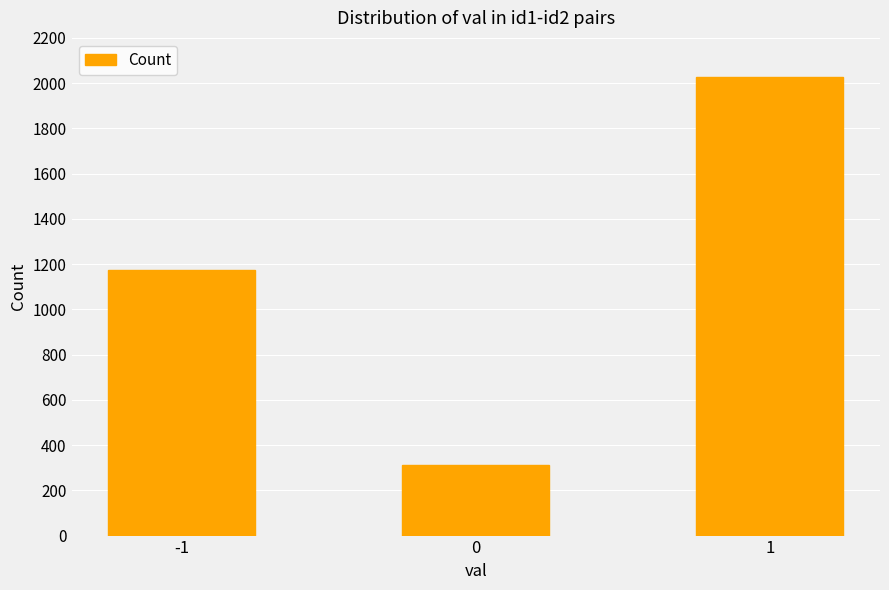

How many data points does each series have?

3